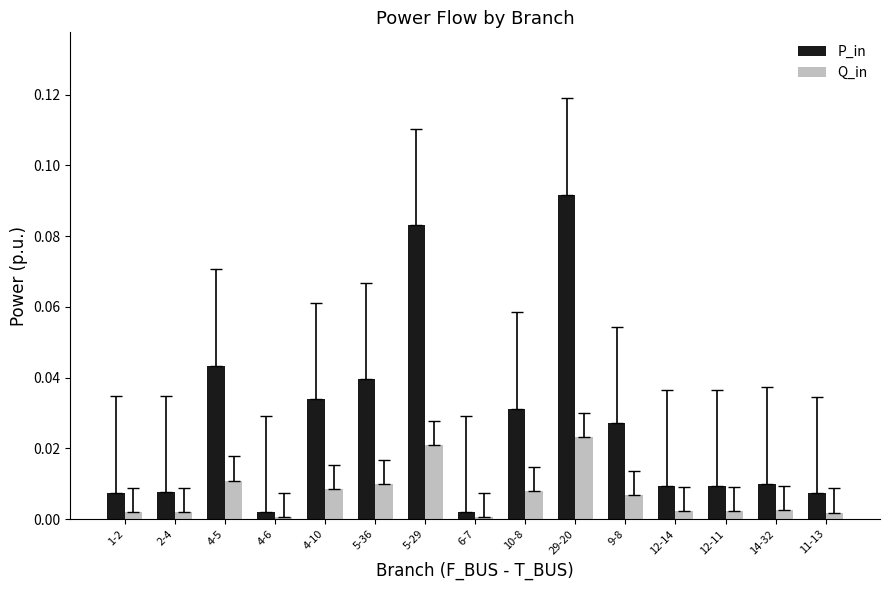

What are all the series names shown in the legend?

P_in, Q_in